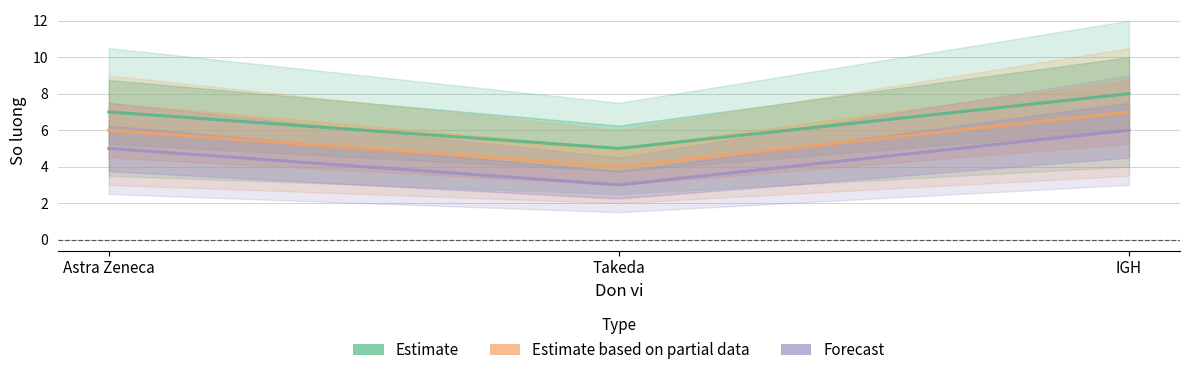

Which has a higher value, IGH or Astra Zeneca?

IGH